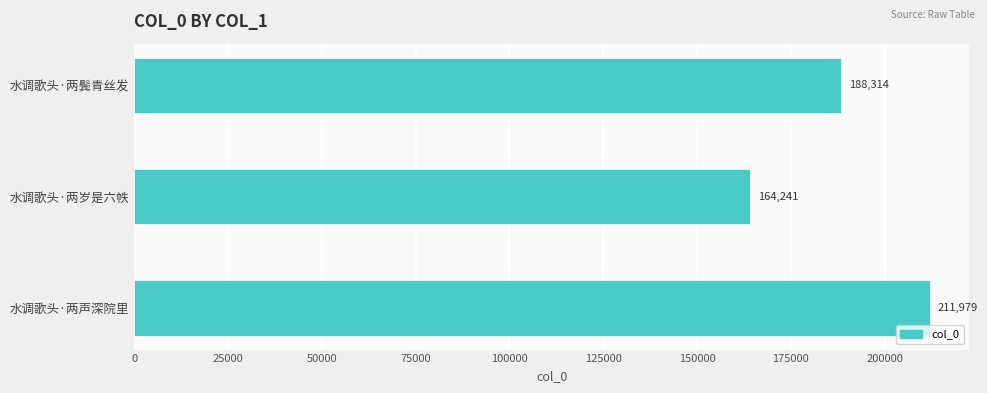

List the labels in order of value, smallest first.

水调歌头·两岁是六帙, 水调歌头·两鬓青丝发, 水调歌头·两声深院里